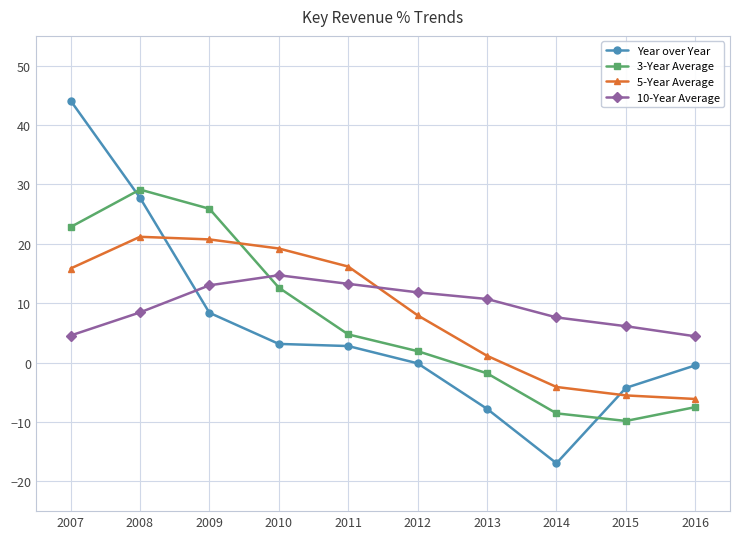

Rank the series at 2015 from lowest to highest value.

3-Year Average, 5-Year Average, Year over Year, 10-Year Average